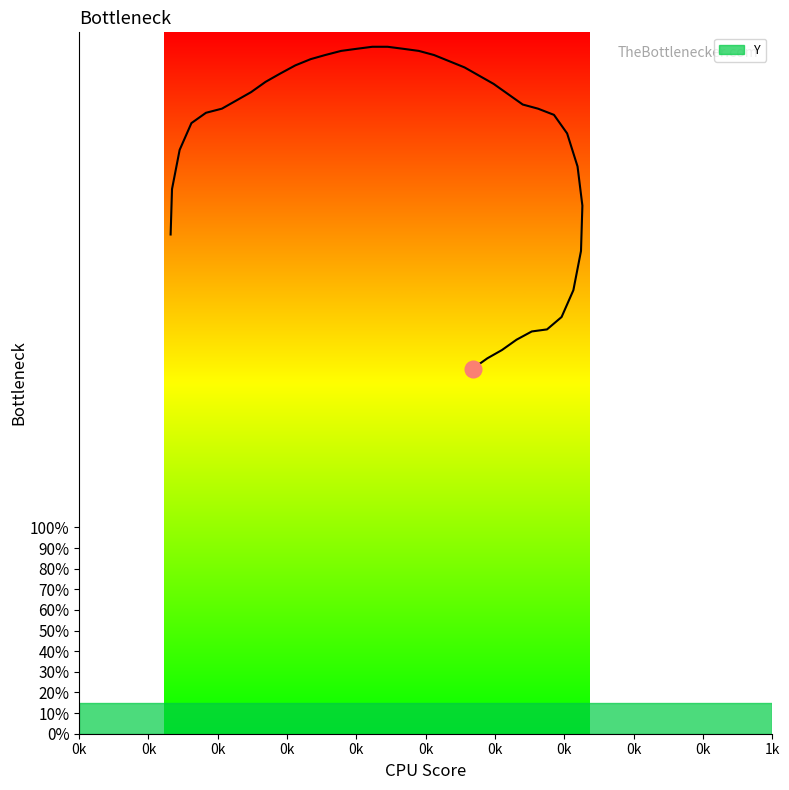

Is it true that the value at 33 is 55?

False